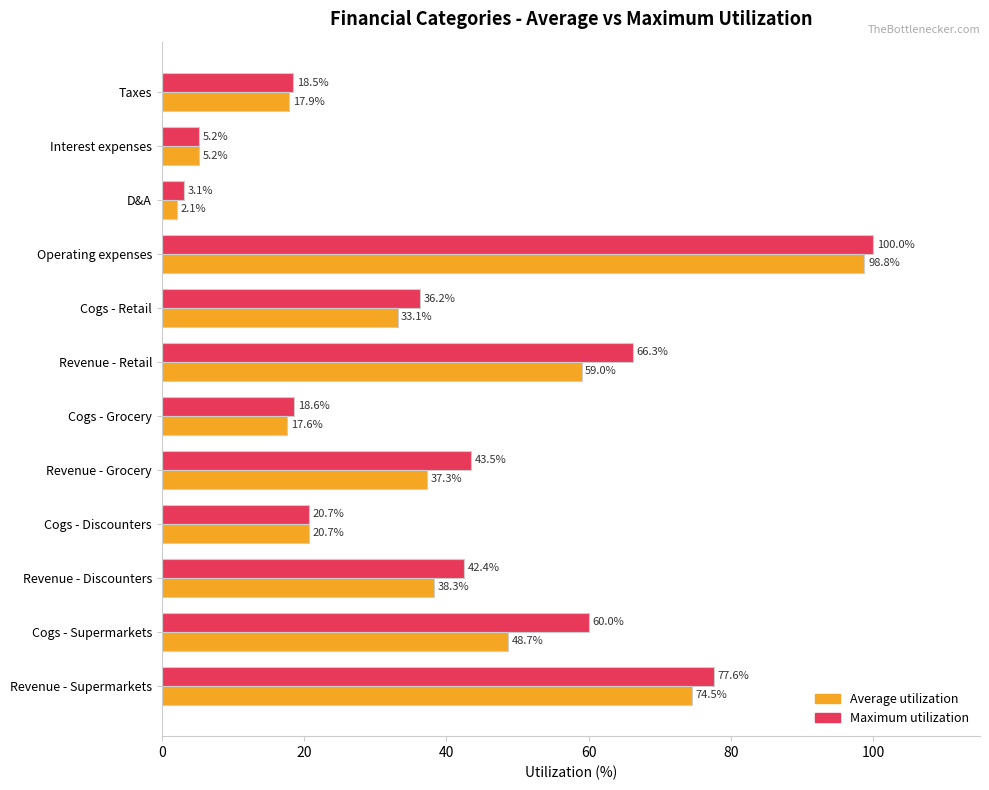

Which category has the lowest value in the Average utilization series?

D&A